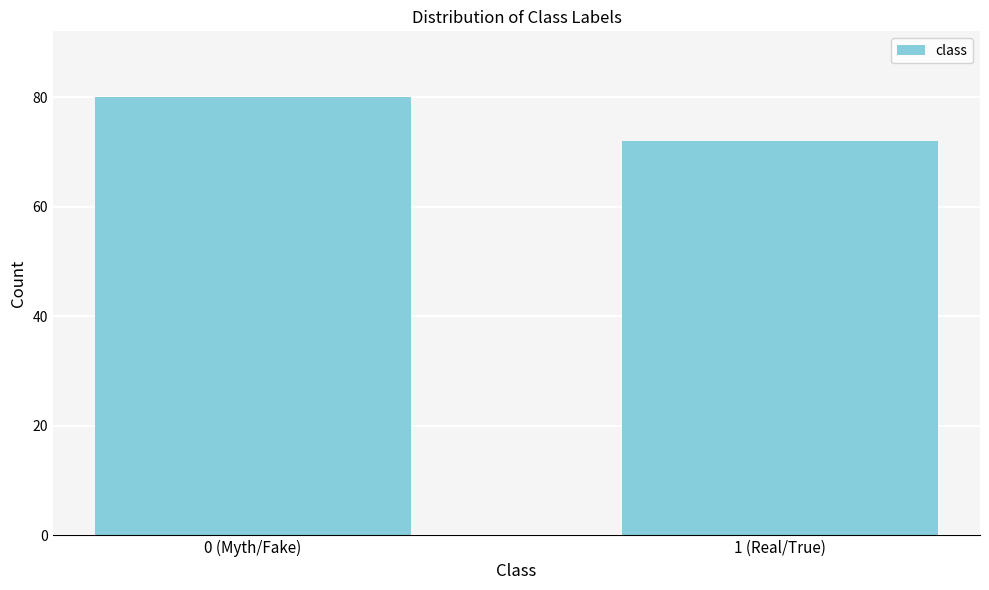

Reading left to right, extract all data points from this chart.

80	72